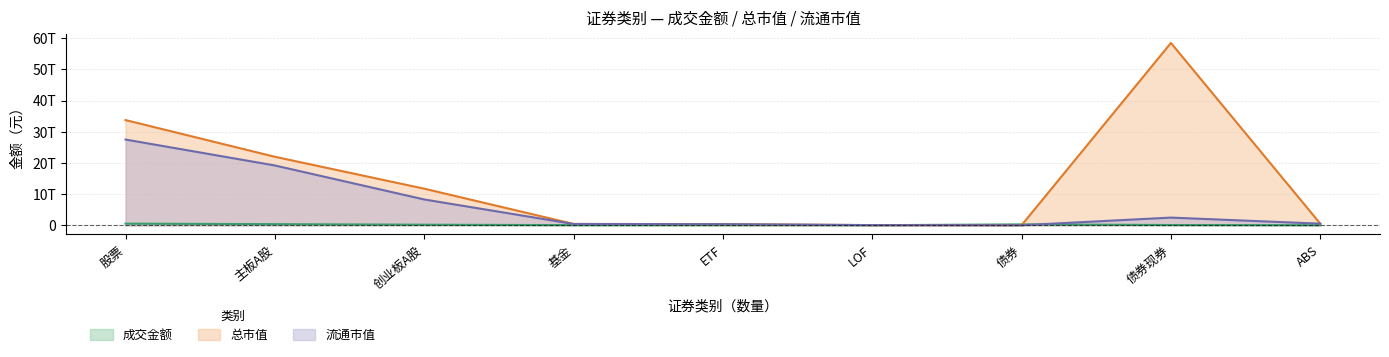

Where does the 成交金额 series first go above 64702694785?

股票